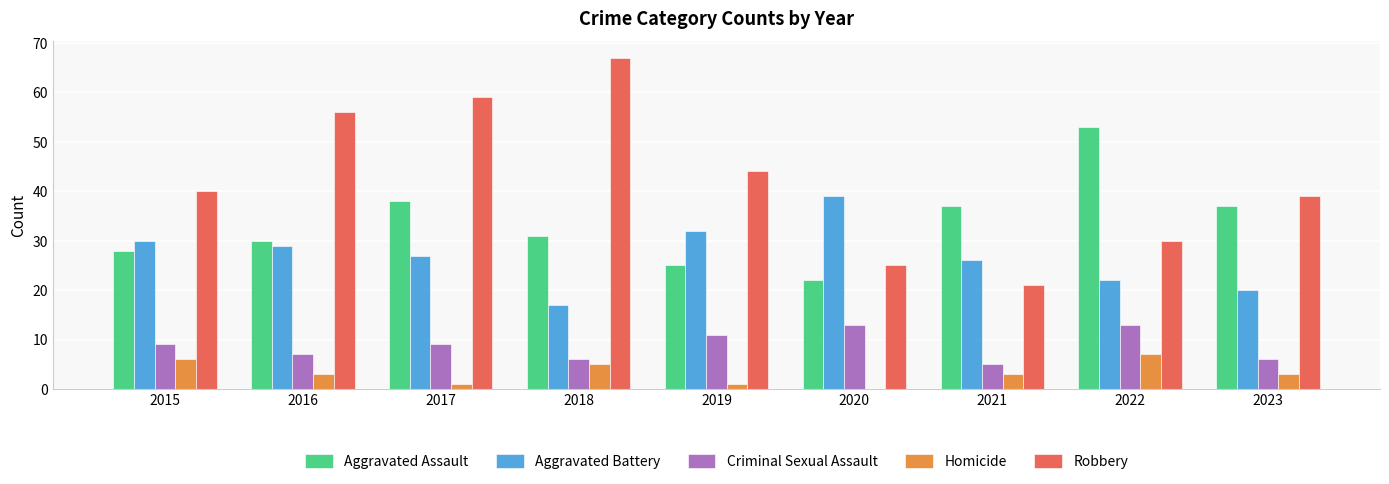

Count the Criminal Sexual Assault values in the range 6 to 11.

6